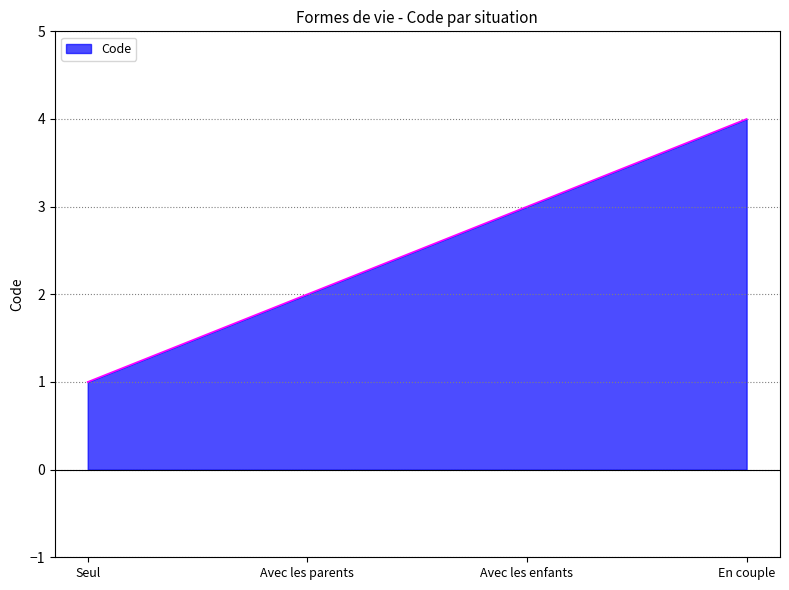

The value at En couple is 4. True or false?

True